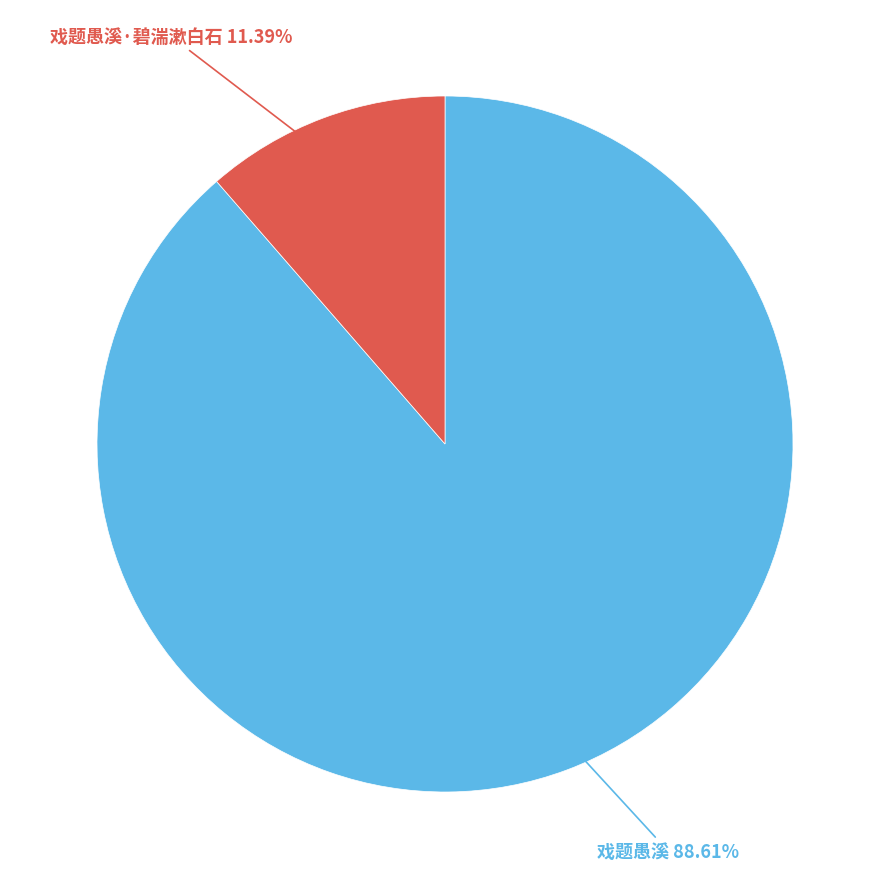

What is the ratio of the value at 戏题愚溪 88.61% to the value at 戏题愚溪·碧湍漱白石 11.39%?

7.8